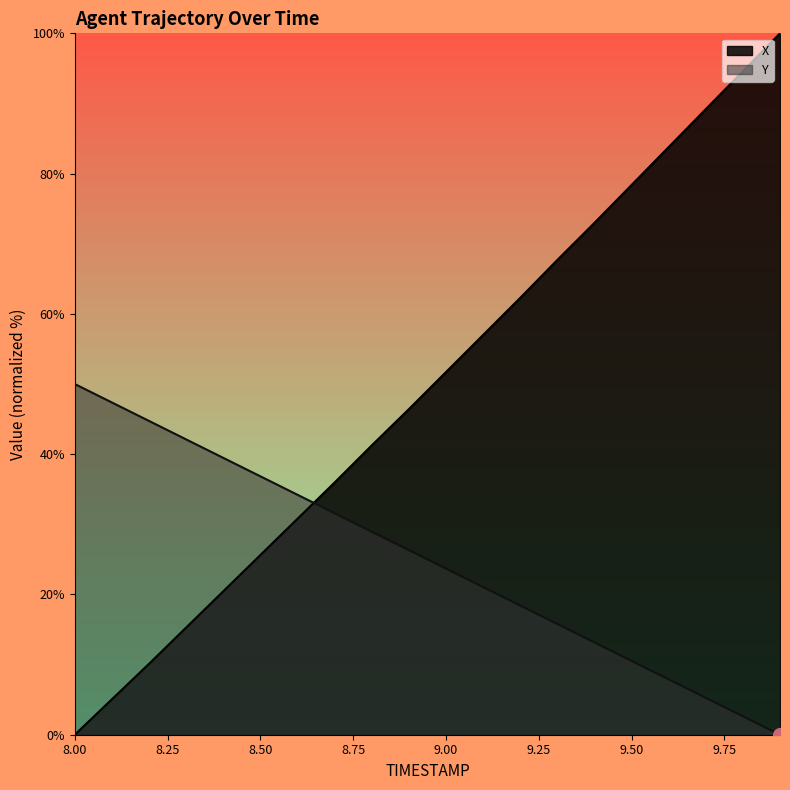

True or false: Y has more than 0 interior local peaks.

False